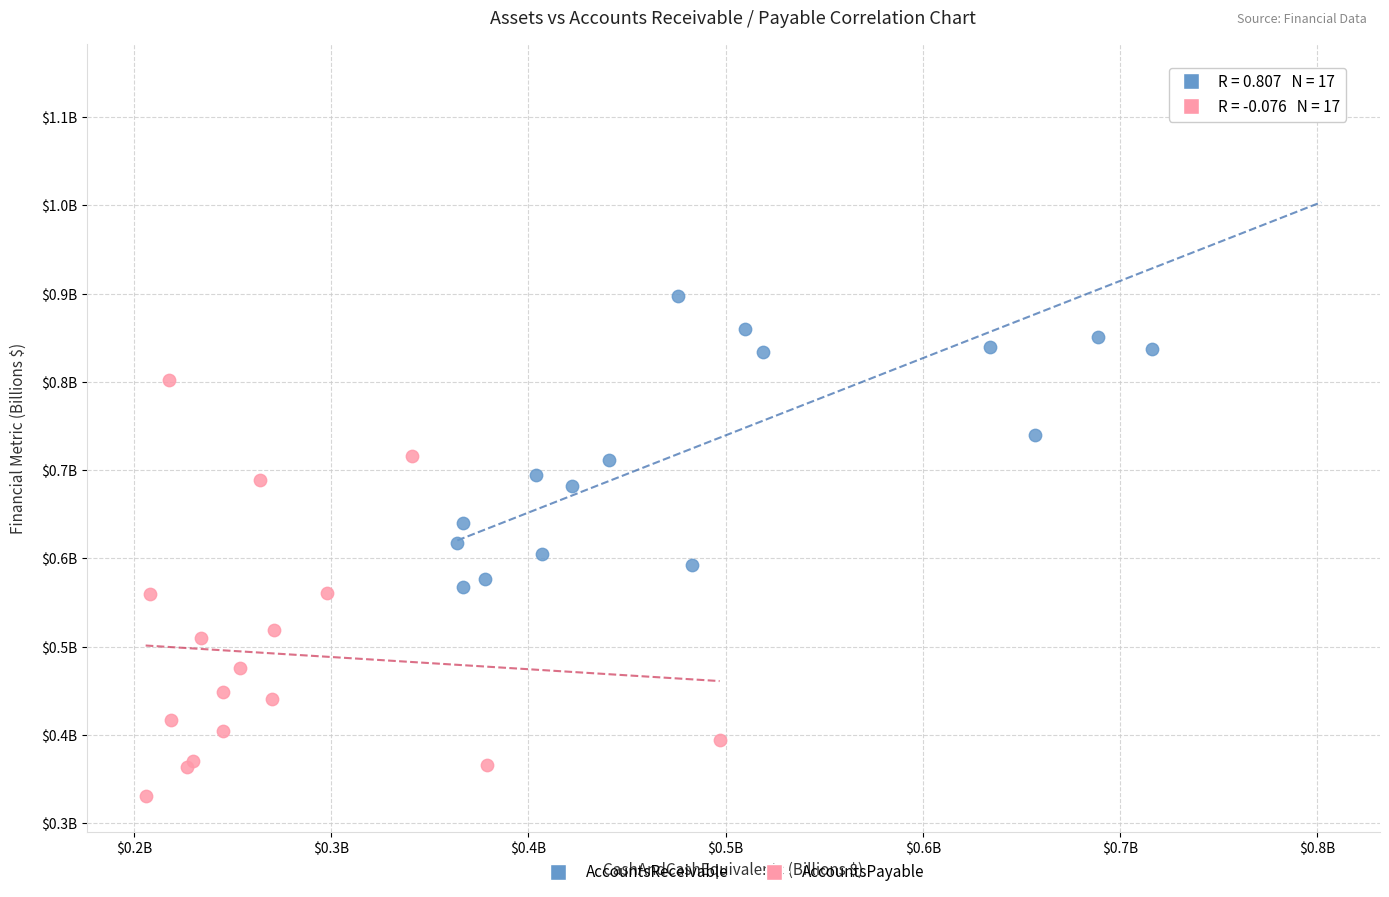

Which series reaches the minimum Y coordinate?

AccountsPayable